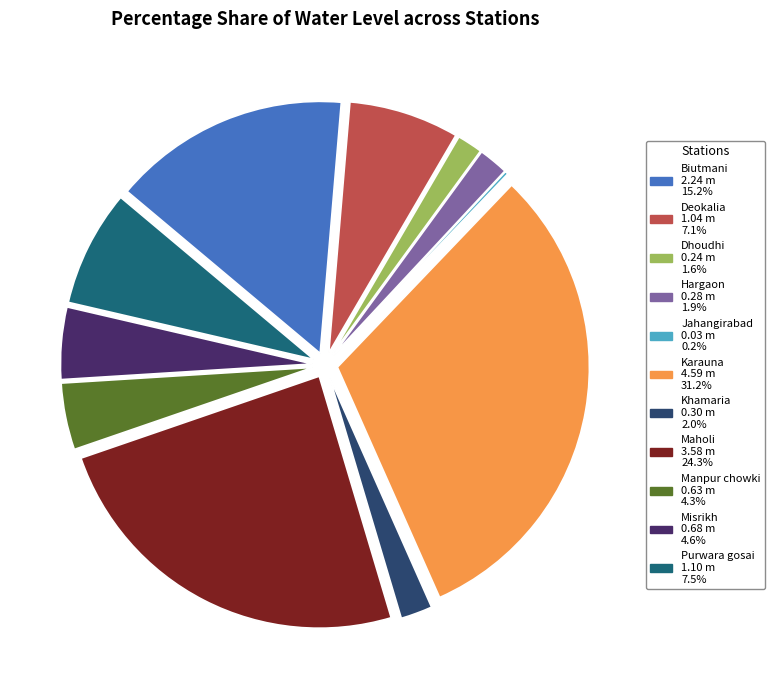

What is the largest slice in the pie chart?

Karauna